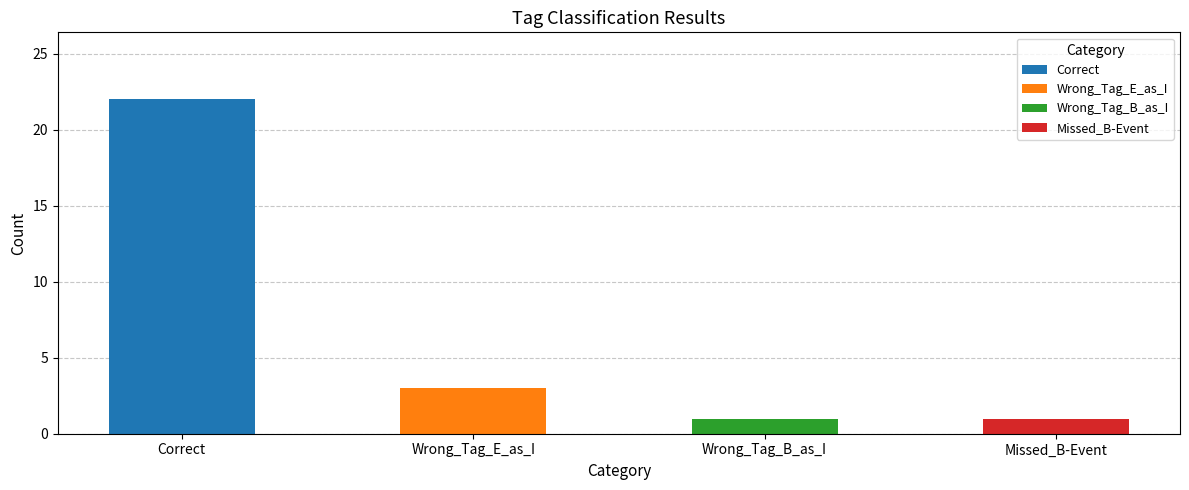

What is the minimum value shown in the chart?

1